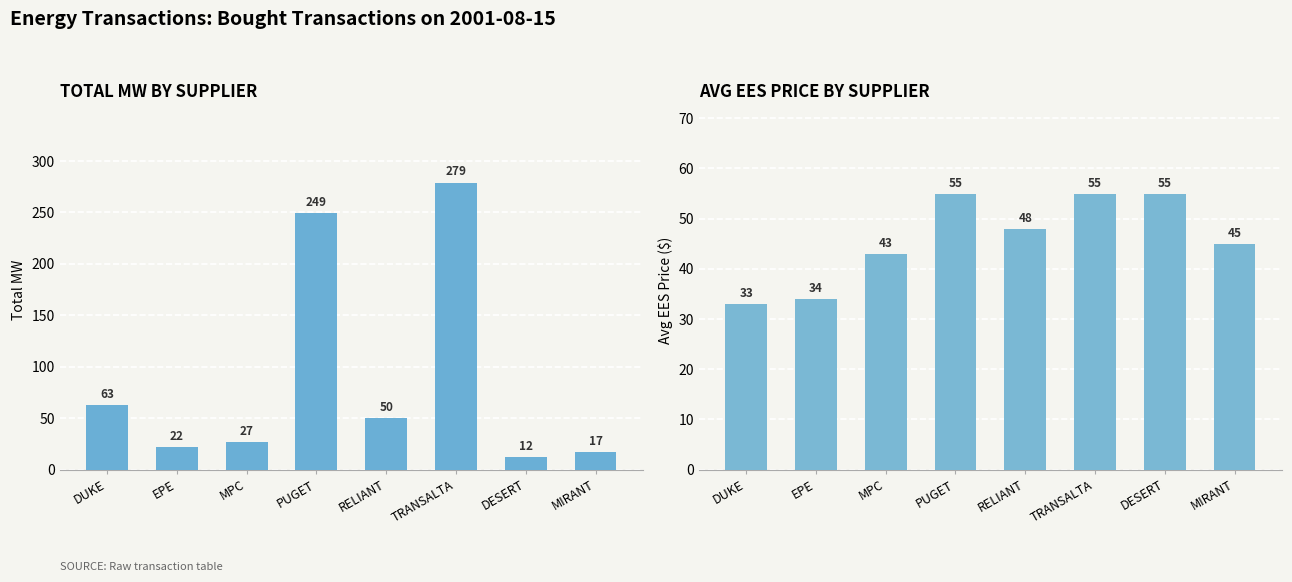

Reading right to left, transcribe all the data shown in this chart.

Total MW: MIRANT=17	DESERT=12	TRANSALTA=279	RELIANT=50	PUGET=249	MPC=27	EPE=22	DUKE=63
Avg EES Price: MIRANT=45	DESERT=55	TRANSALTA=55	RELIANT=48	PUGET=55	MPC=43	EPE=34	DUKE=33